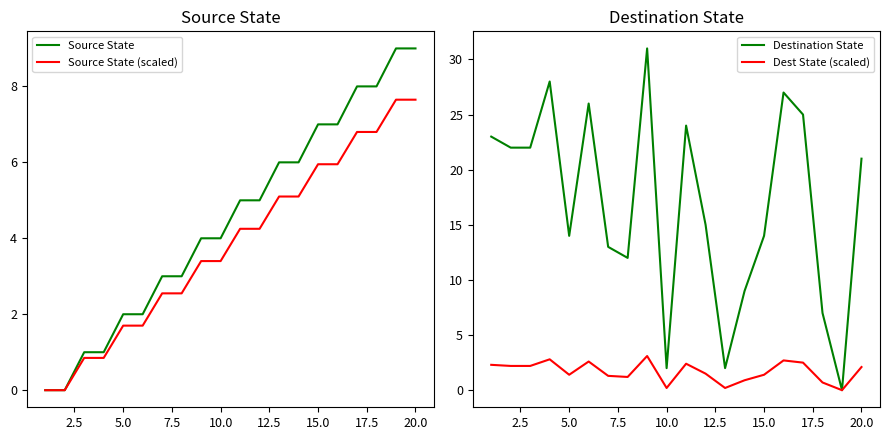

True or false: Source State (scaled) has a value of 2.9 at 5.0.

False